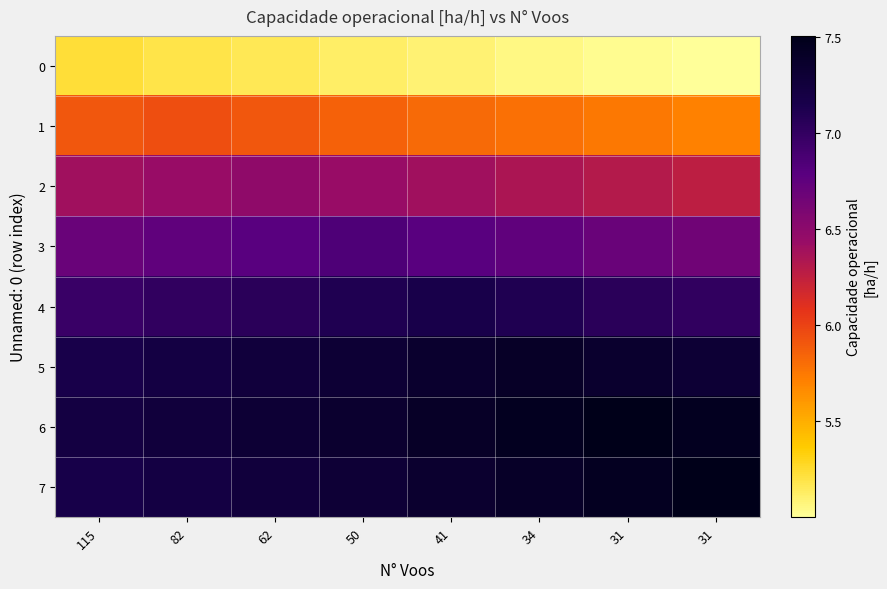

Which has a higher value, 31 or 115?

115